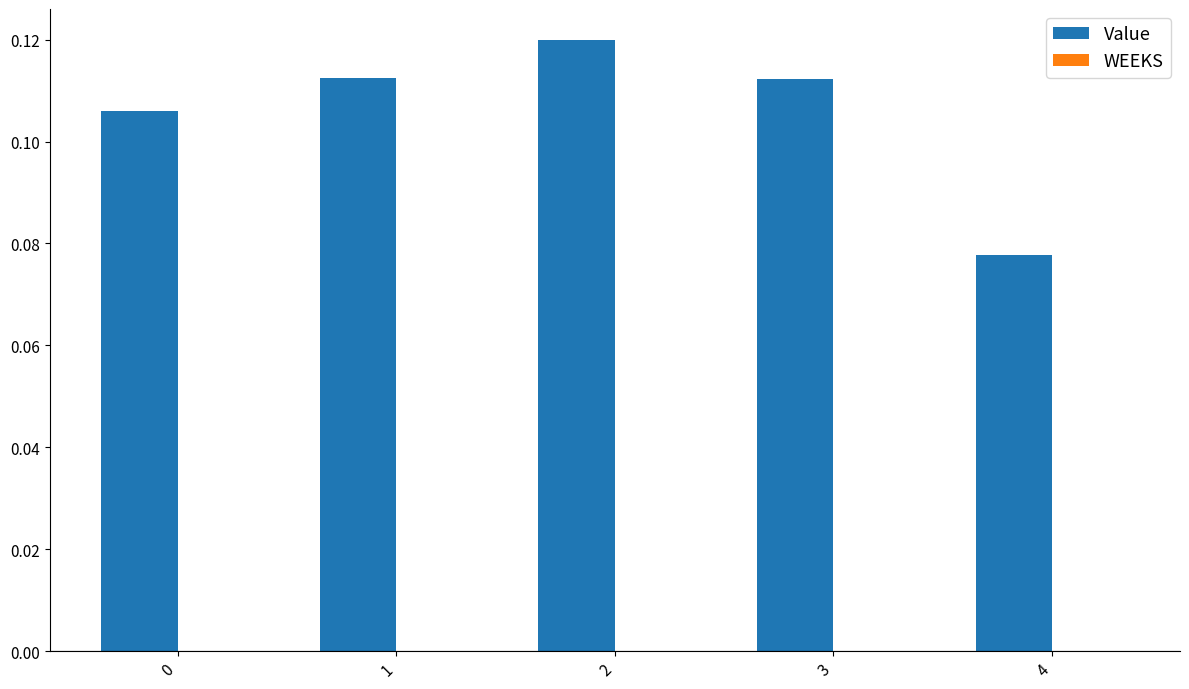

How many bars are there in total?

5